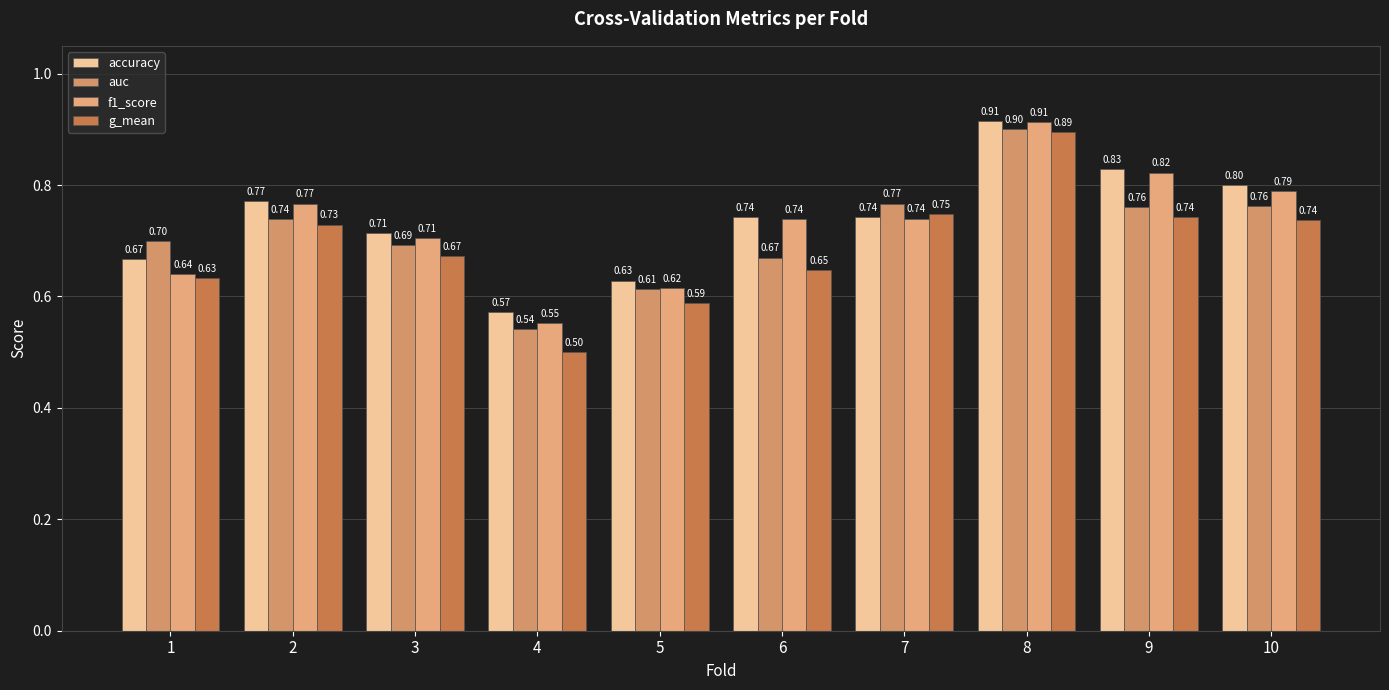

How many bars are there in total?

40